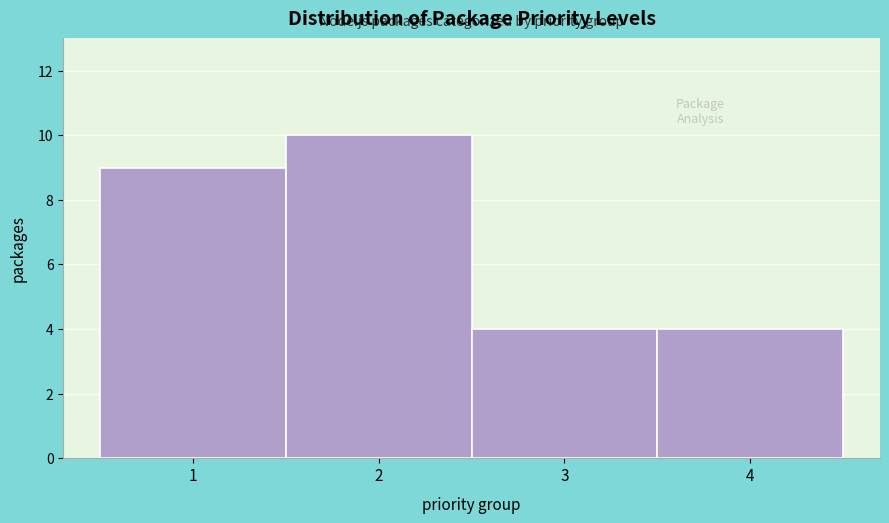

Over which range of the x-axis is the bar tallest?

1.5 to 2.5